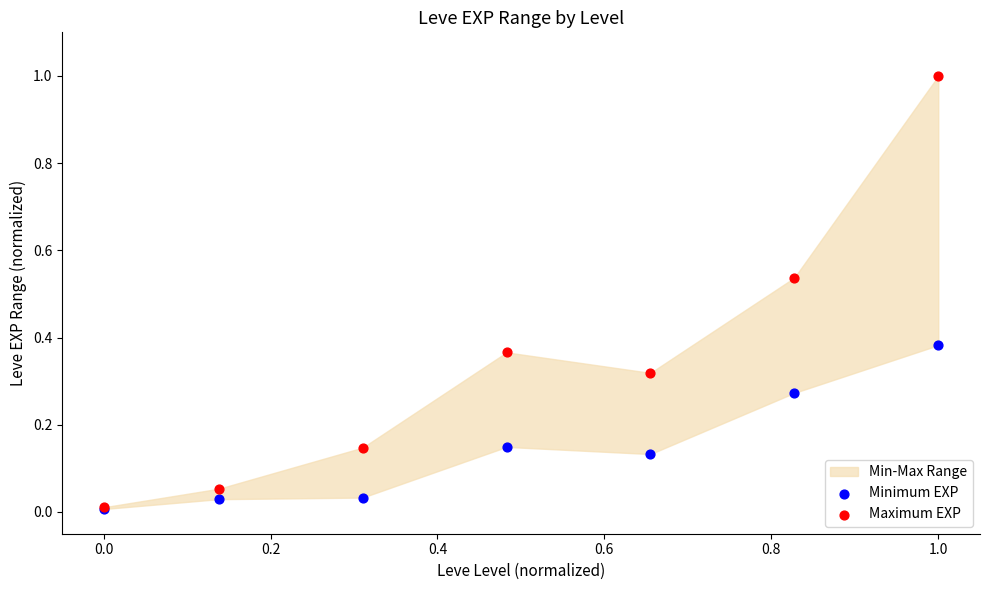

Which series reaches the minimum Y coordinate?

Minimum EXP